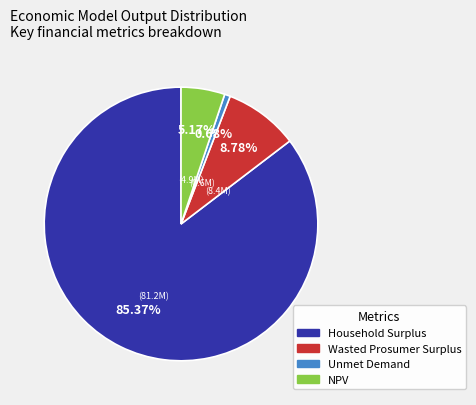

To the nearest percent, what is the average slice percentage?

25%